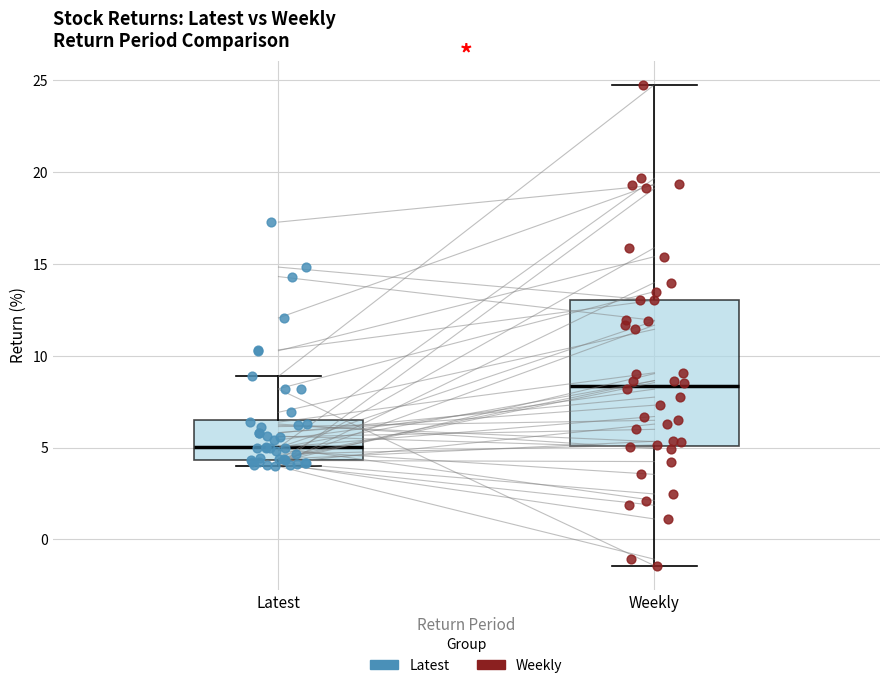

Where is the upper edge of the box for Latest on the y-axis? The values are not printed on the chart, so give them approximately, as read against the axis.

6.5